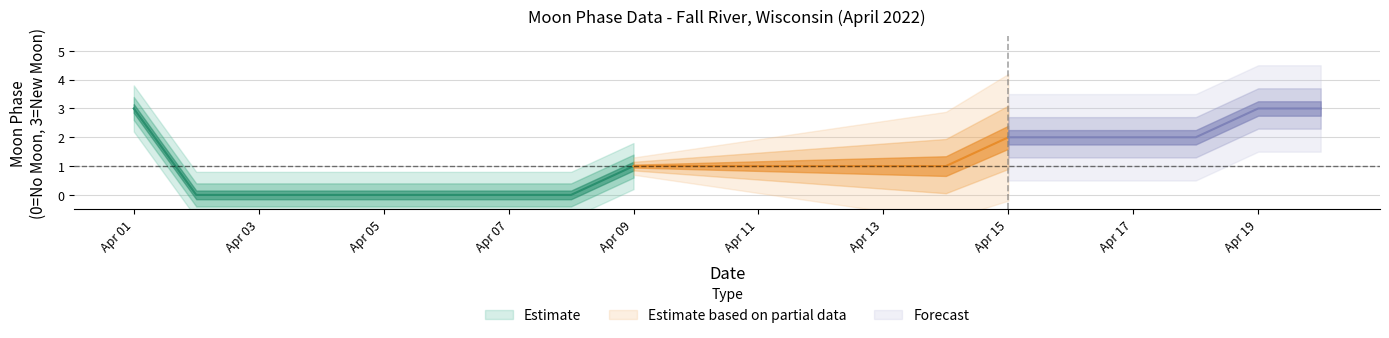

At which label does the data first exceed 1?

2022-04-01